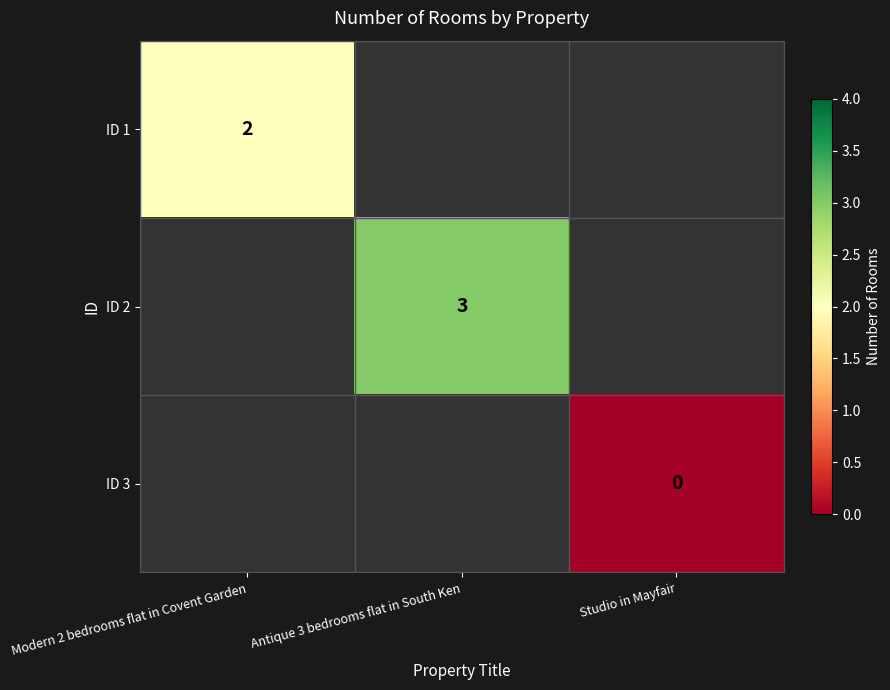

The value of ID 1 at Modern 2 bedrooms flat in Covent Garden is 2. True or false?

True